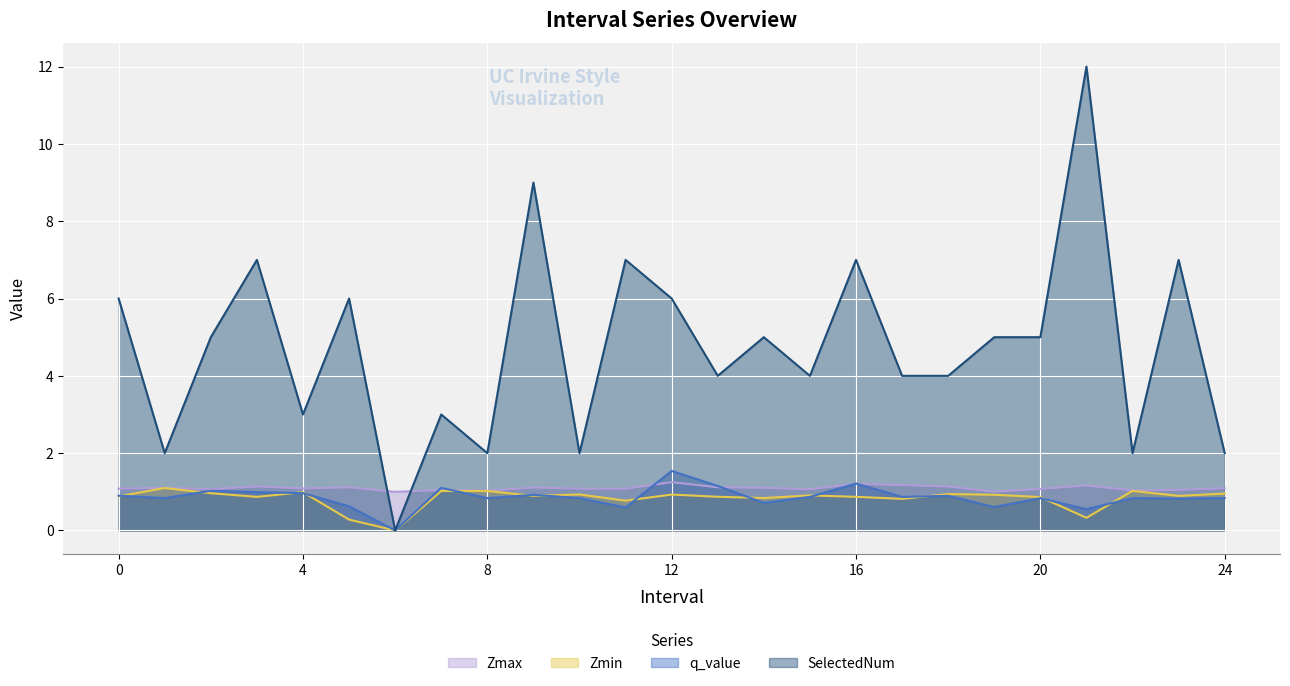

True or false: q_value and Zmin intersect in this chart.

True